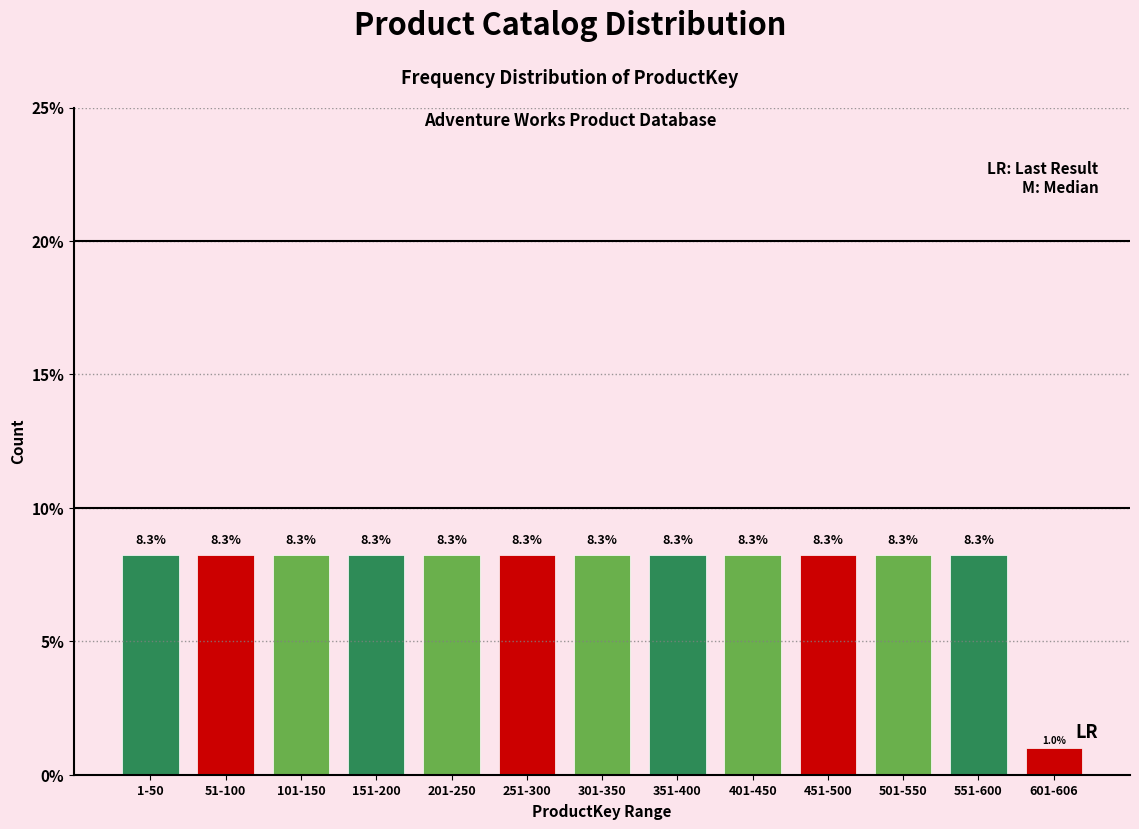

Reading left to right, what are all the values shown in this chart?

1-50=8.3	51-100=8.3	101-150=8.3	151-200=8.3	201-250=8.3	251-300=8.3	301-350=8.3	351-400=8.3	401-450=8.3	451-500=8.3	501-550=8.3	551-600=8.3	601-606=1.0